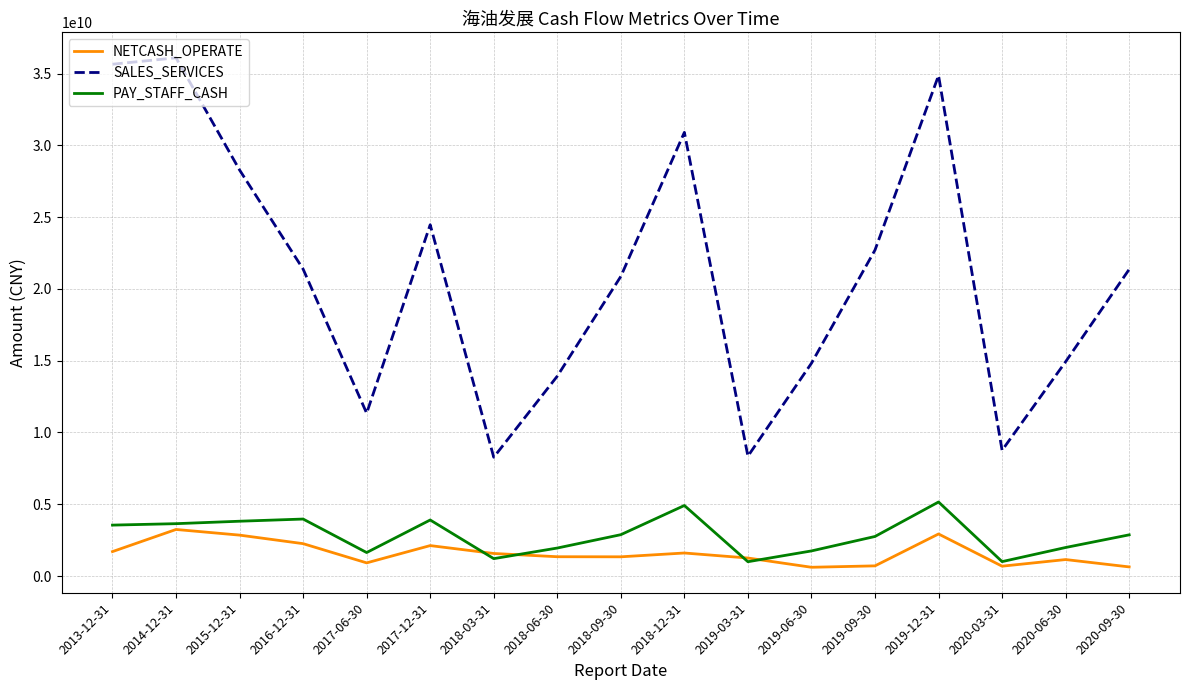

What are all the series names shown in the legend?

NETCASH_OPERATE, SALES_SERVICES, PAY_STAFF_CASH